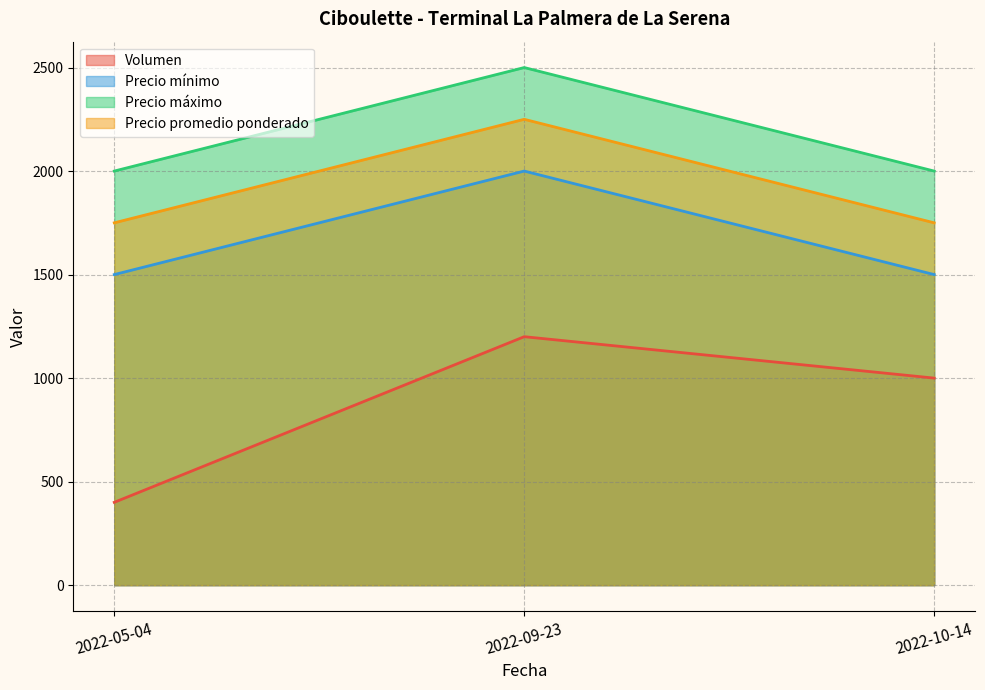

List the series in order of their peak value, lowest first.

Volumen, Precio mínimo, Precio promedio ponderado, Precio máximo